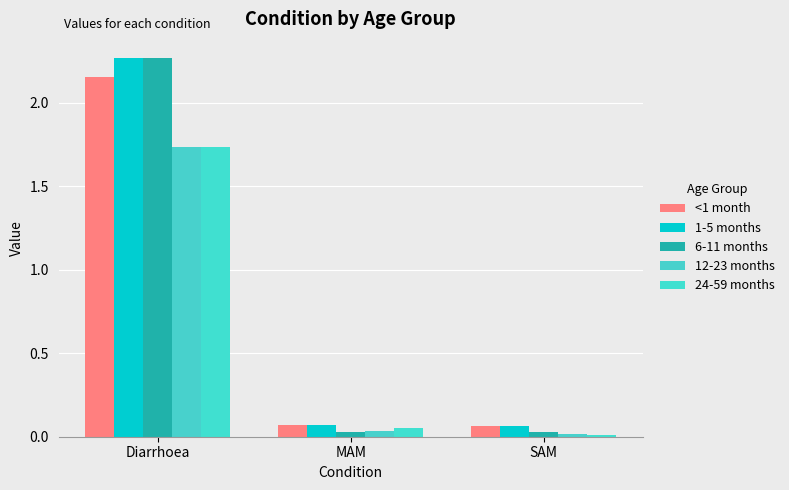

Which series changed the most between Diarrhoea and MAM?

6-11 months